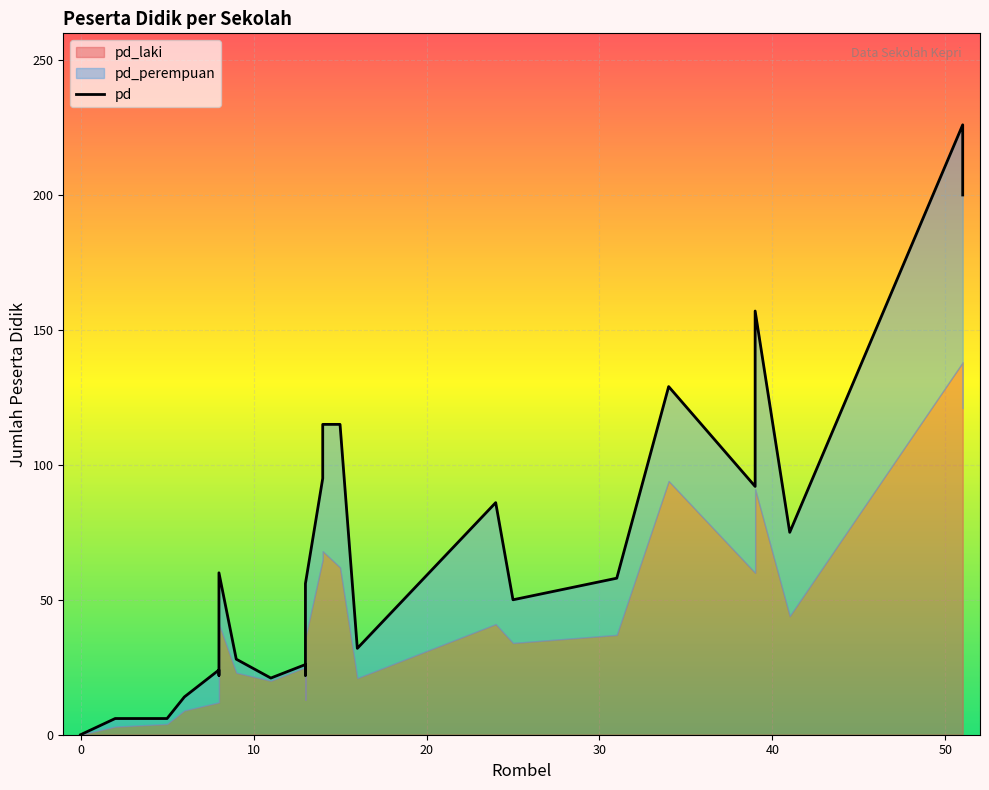

Reading right to left, extract all data points from this chart.

200	226	75	157	92	129	58	50	86	32	115	115	95	56	22	26	21	28	60	22	24	14	6	6	0